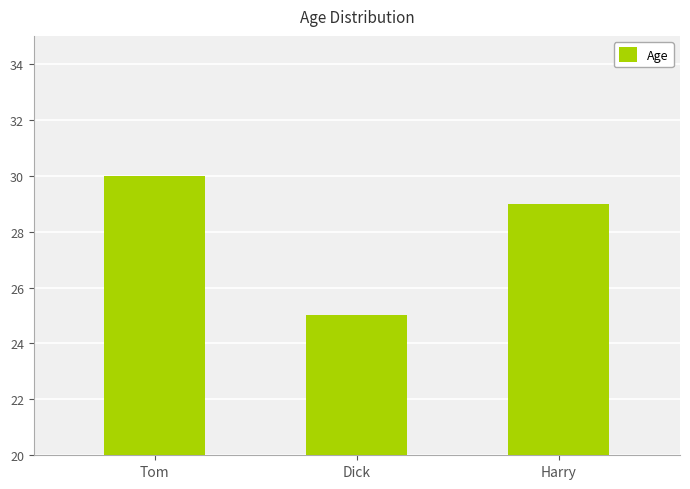

What is the sum of all values?

84